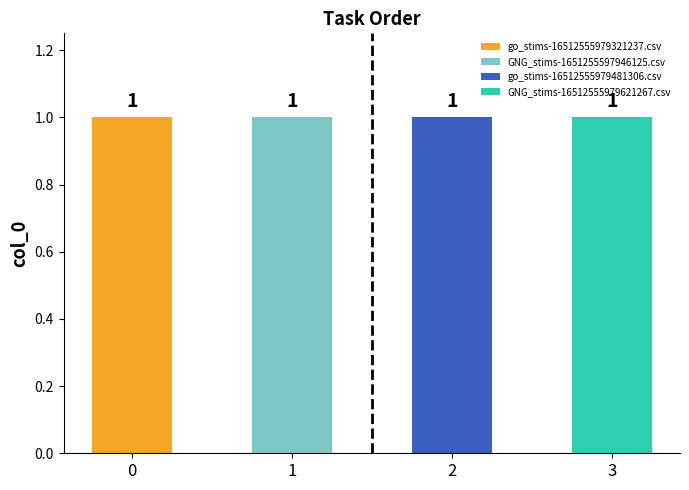

The value of go_stims-16512555979321237.csv at 1 is 0. True or false?

True